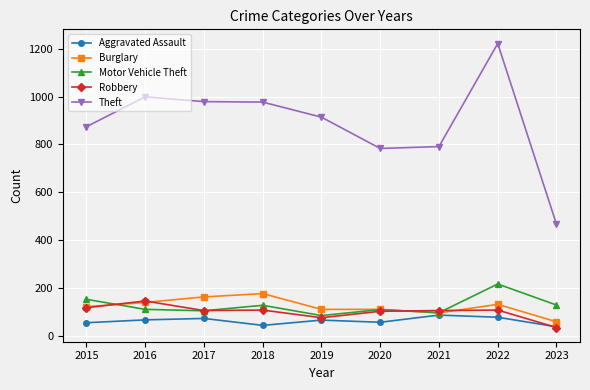

Where is the first local maximum for Robbery?

2016